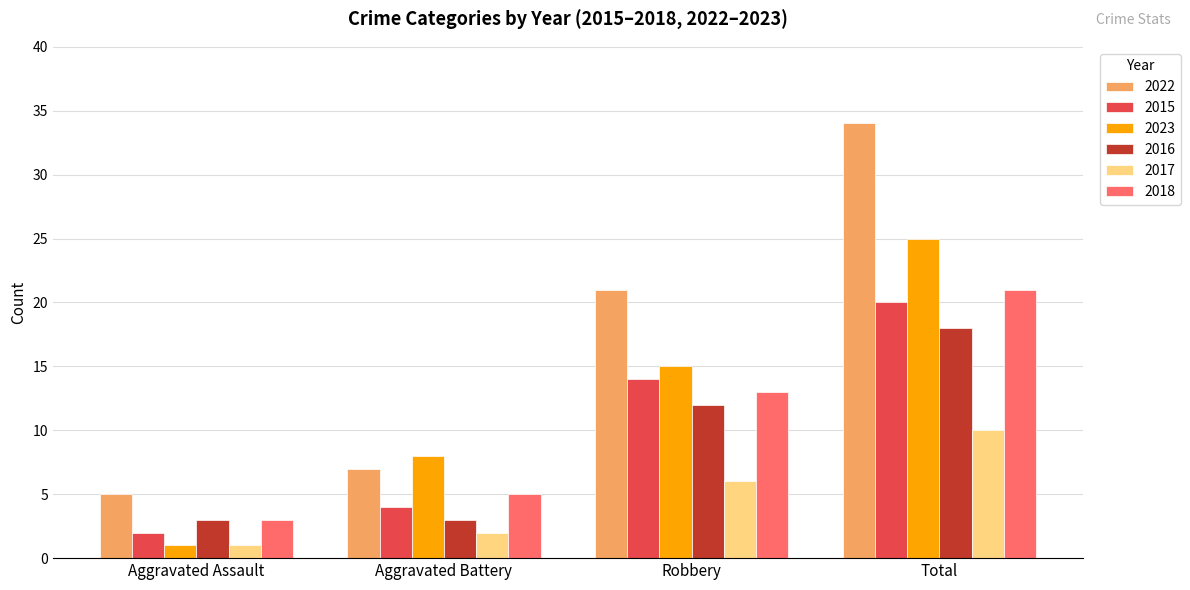

What are all the series names shown in the legend?

2022, 2015, 2023, 2016, 2017, 2018